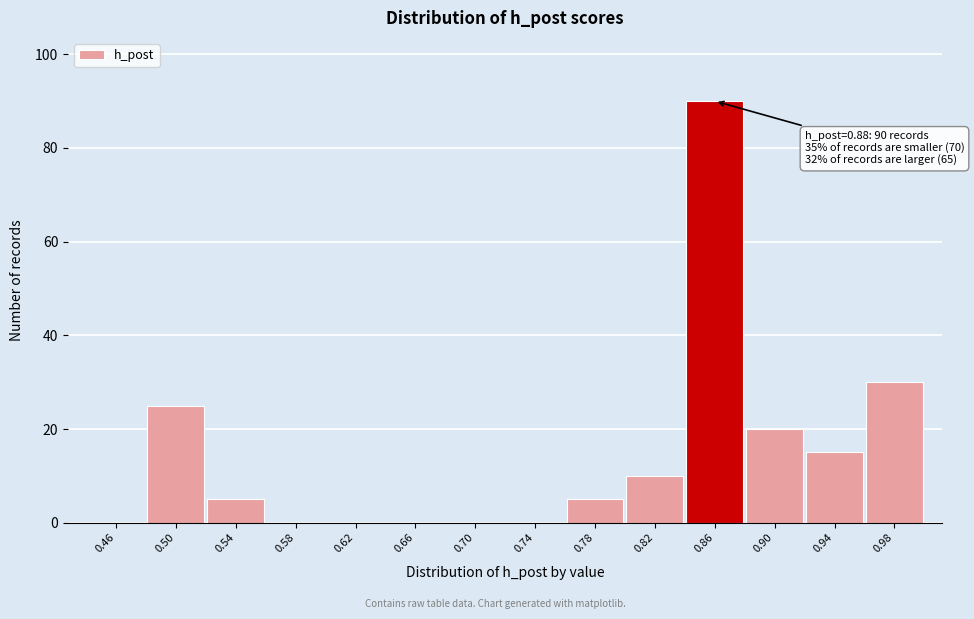

Reading left to right, what are all the values shown in this chart?

0.46=0	0.50=25	0.54=5	0.58=0	0.62=0	0.66=0	0.70=0	0.74=0	0.78=5	0.82=10	0.86=90	0.90=20	0.94=15	0.98=30